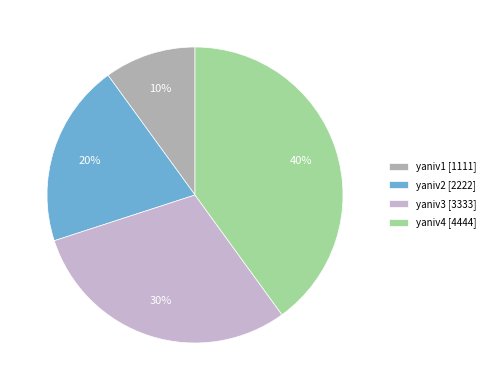

Does yaniv1 account for over 50% of the chart?

No